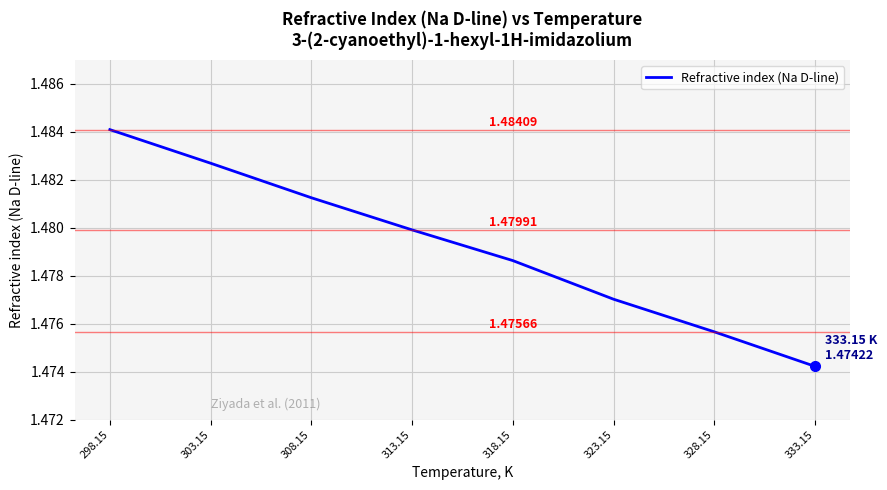

List the labels in order of value, smallest first.

333.15, 328.15, 323.15, 318.15, 313.15, 308.15, 303.15, 298.15